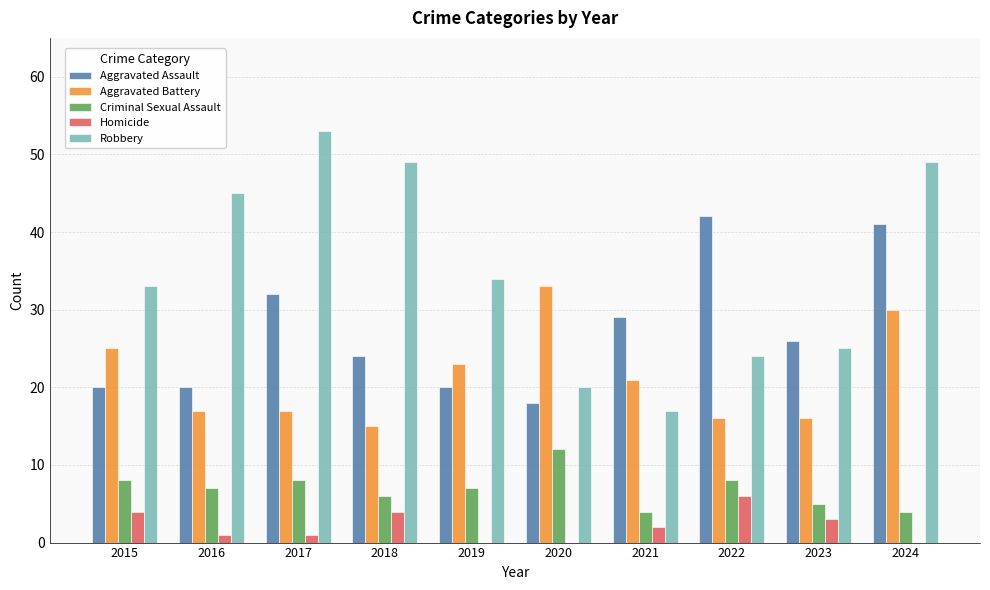

What is the sum of all Homicide values?

21